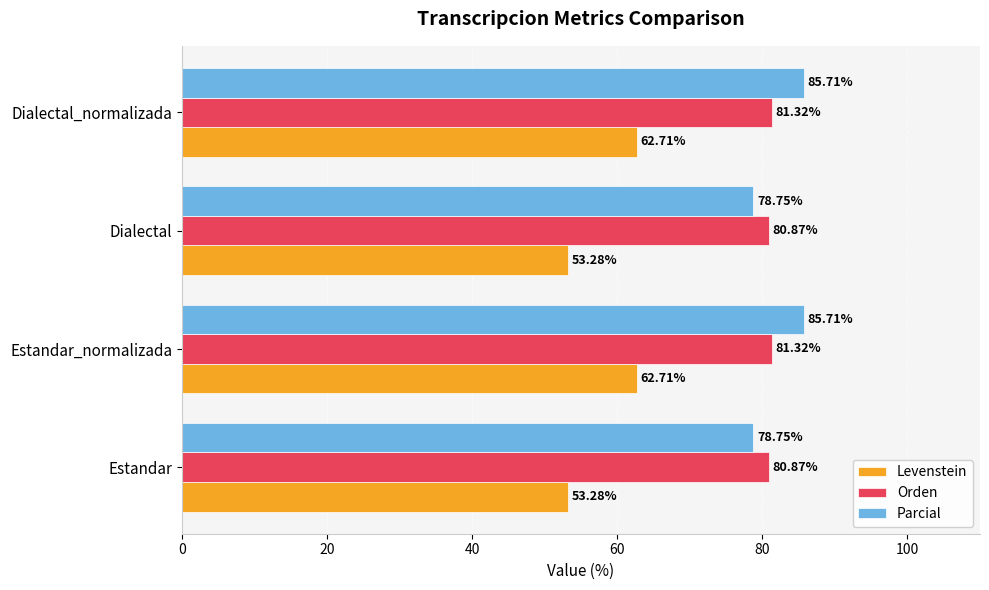

What is the spread (max minus min) of values at Estandar?

27.6